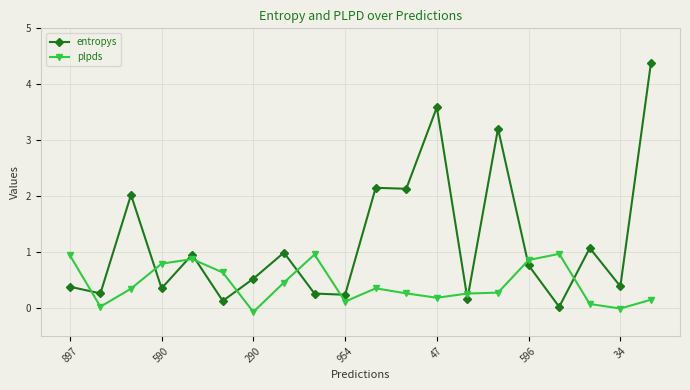

True or false: entropys and plpds intersect in this chart.

True